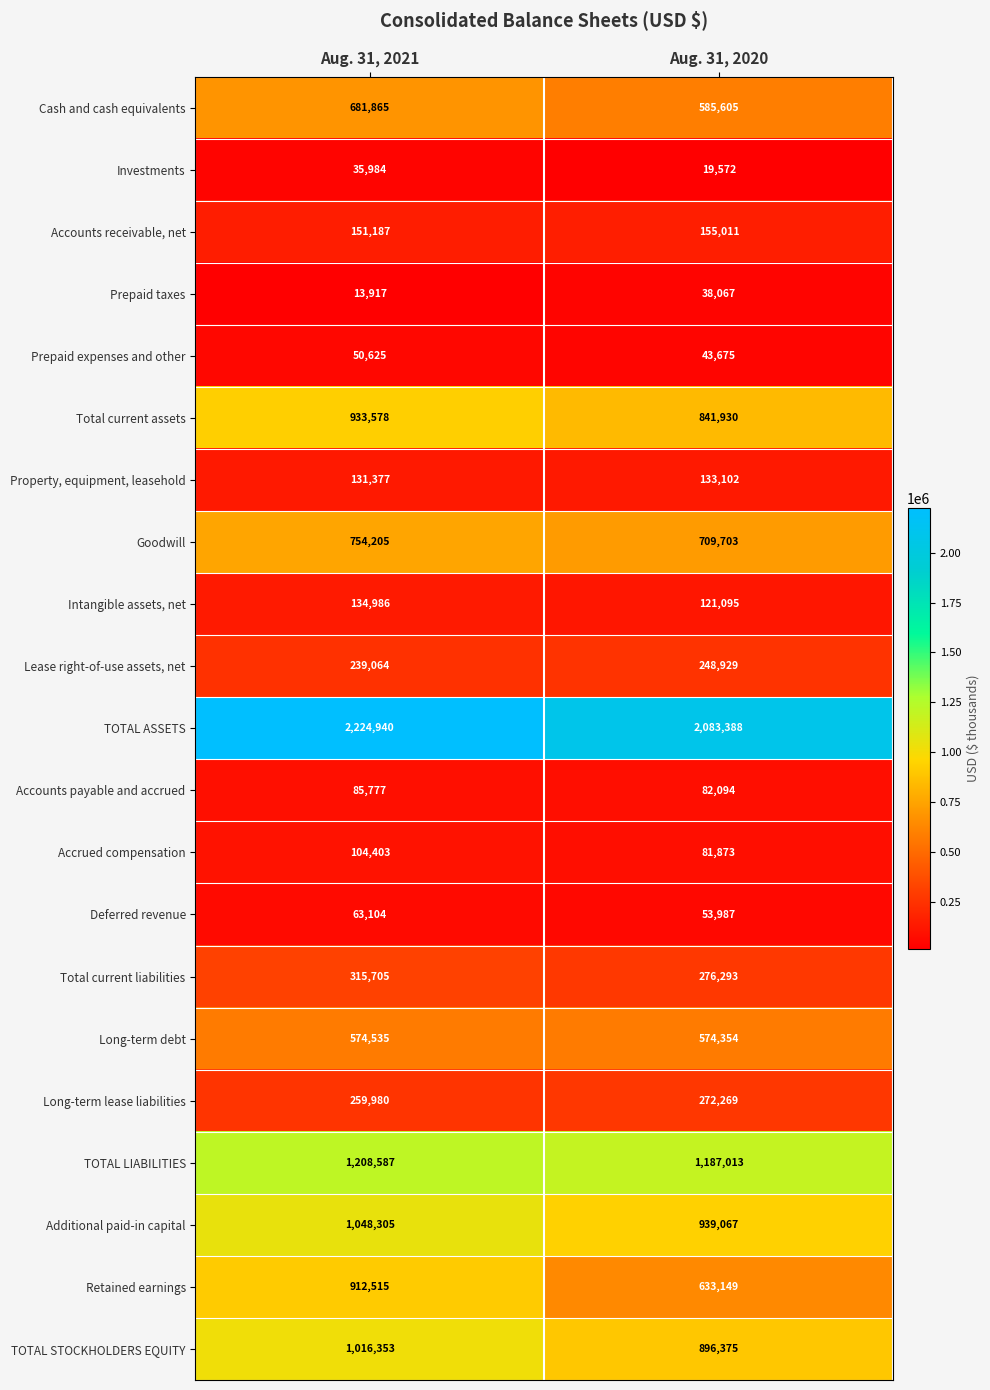

Rank the series by their maximum value, from lowest to highest.

Investments, Prepaid taxes, Prepaid expenses and other, Deferred revenue, Accounts payable and accrued, Accrued compensation, Property, equipment, leasehold, Intangible assets, net, Accounts receivable, net, Lease right-of-use assets, net, Long-term lease liabilities, Total current liabilities, Long-term debt, Cash and cash equivalents, Goodwill, Retained earnings, Total current assets, TOTAL STOCKHOLDERS EQUITY, Additional paid-in capital, TOTAL LIABILITIES, TOTAL ASSETS